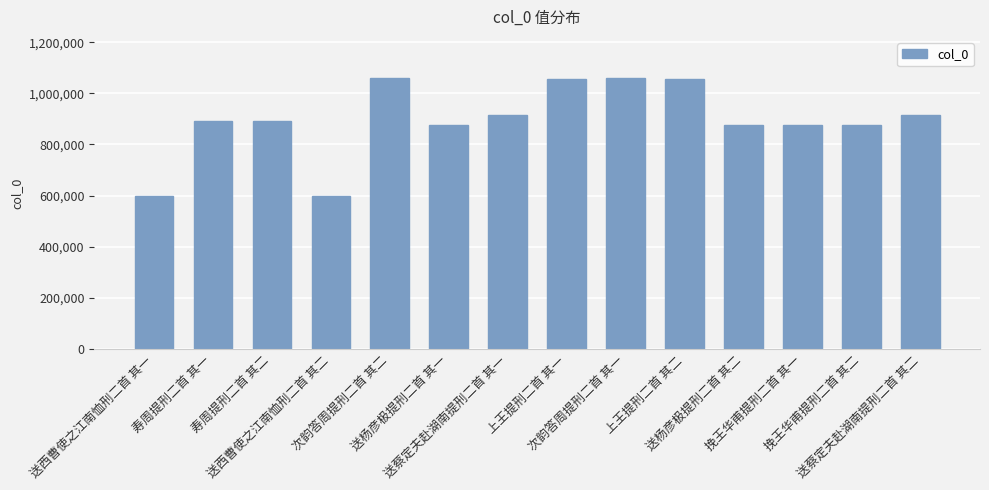

What is the difference between the maximum and minimum values?

463655